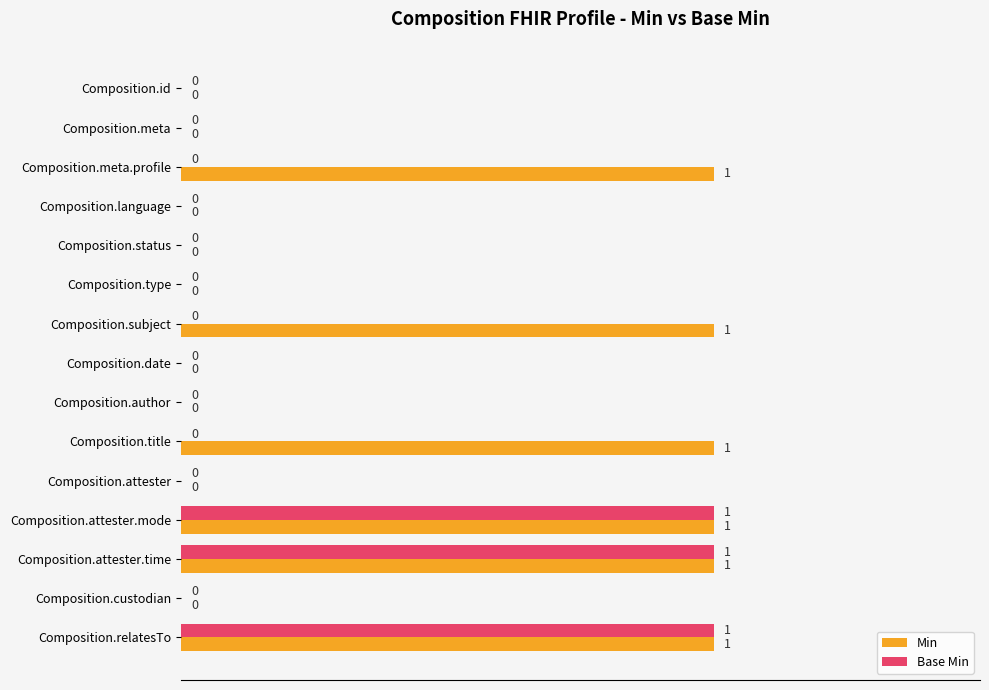

What is the sum of all Min values?

6